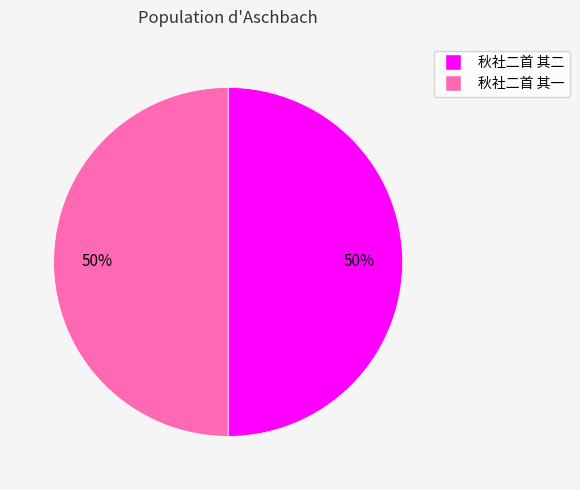

Combined, do 秋社二首 其二 and 秋社二首 其一 account for over 50%?

Yes